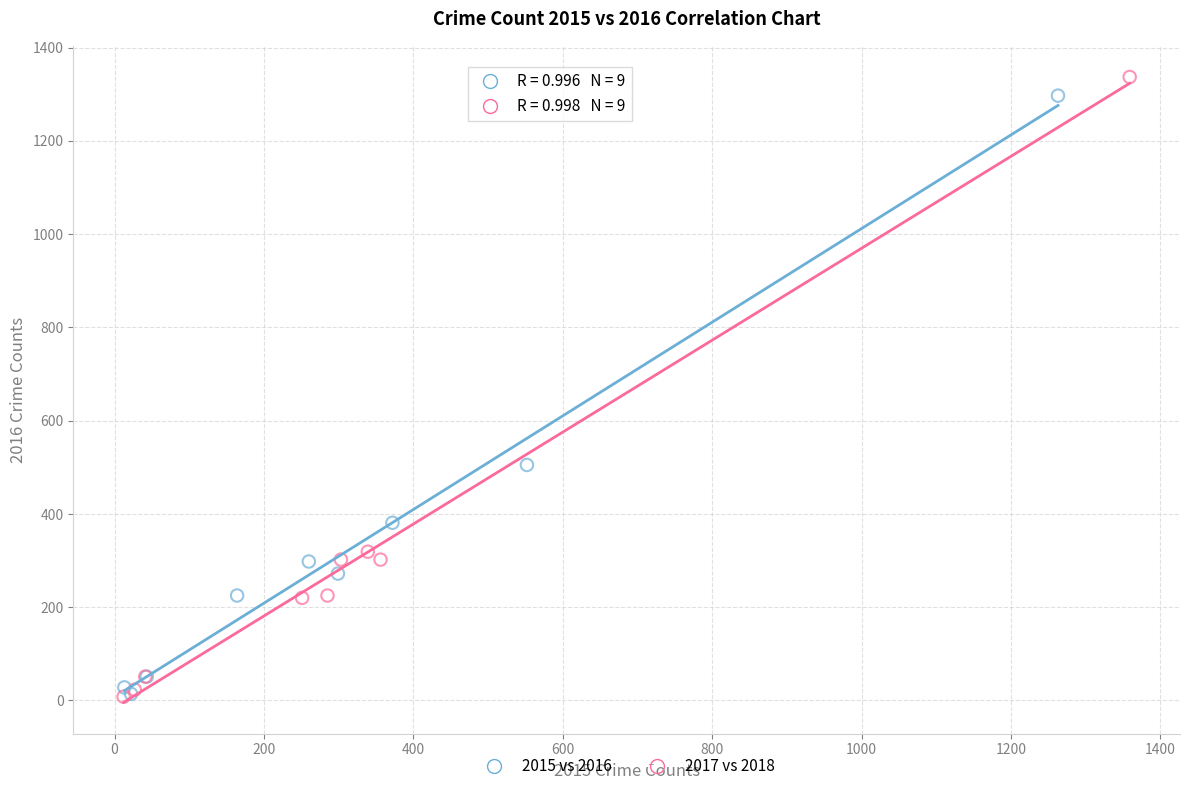

What are all the series names shown in the legend?

2015 vs 2016, 2017 vs 2018